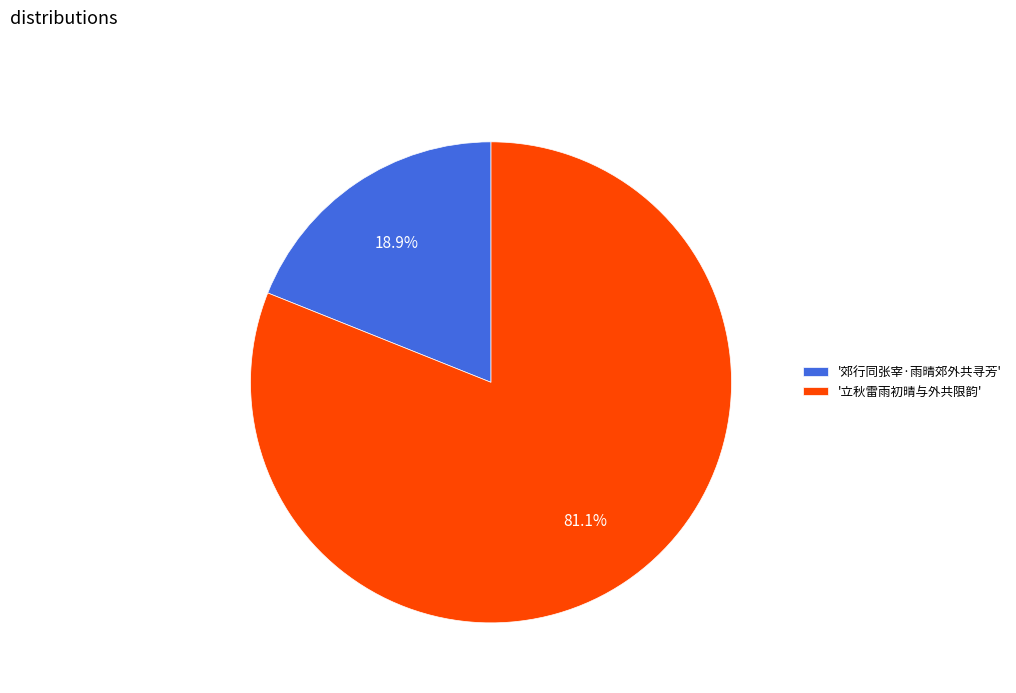

What is the majority slice?

'立秋雷雨初晴与外共限韵'